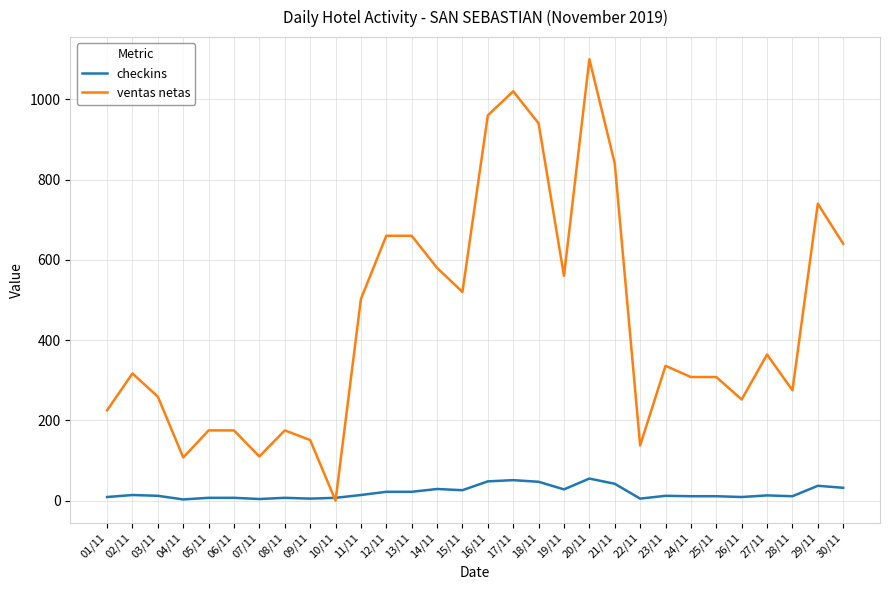

Which series has the largest range (max minus min)?

ventas netas